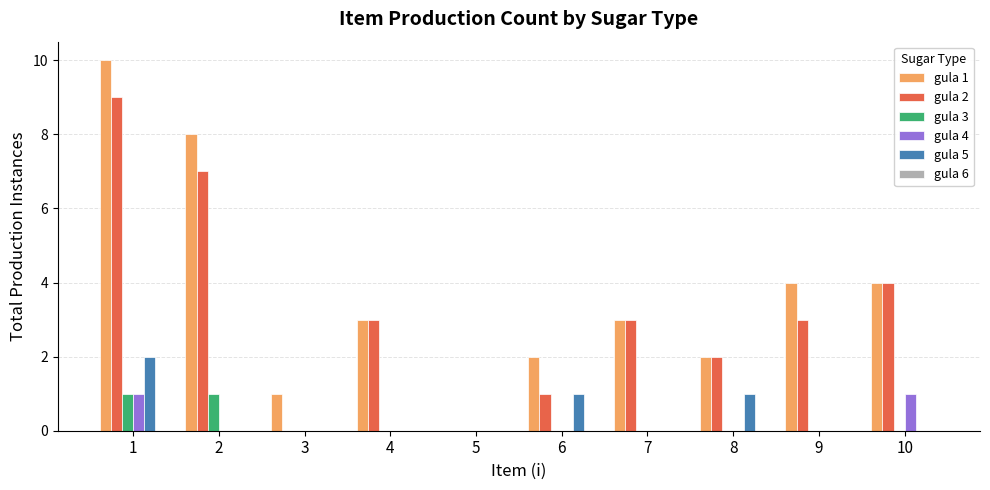

Which series has the largest total across all categories?

gula 1